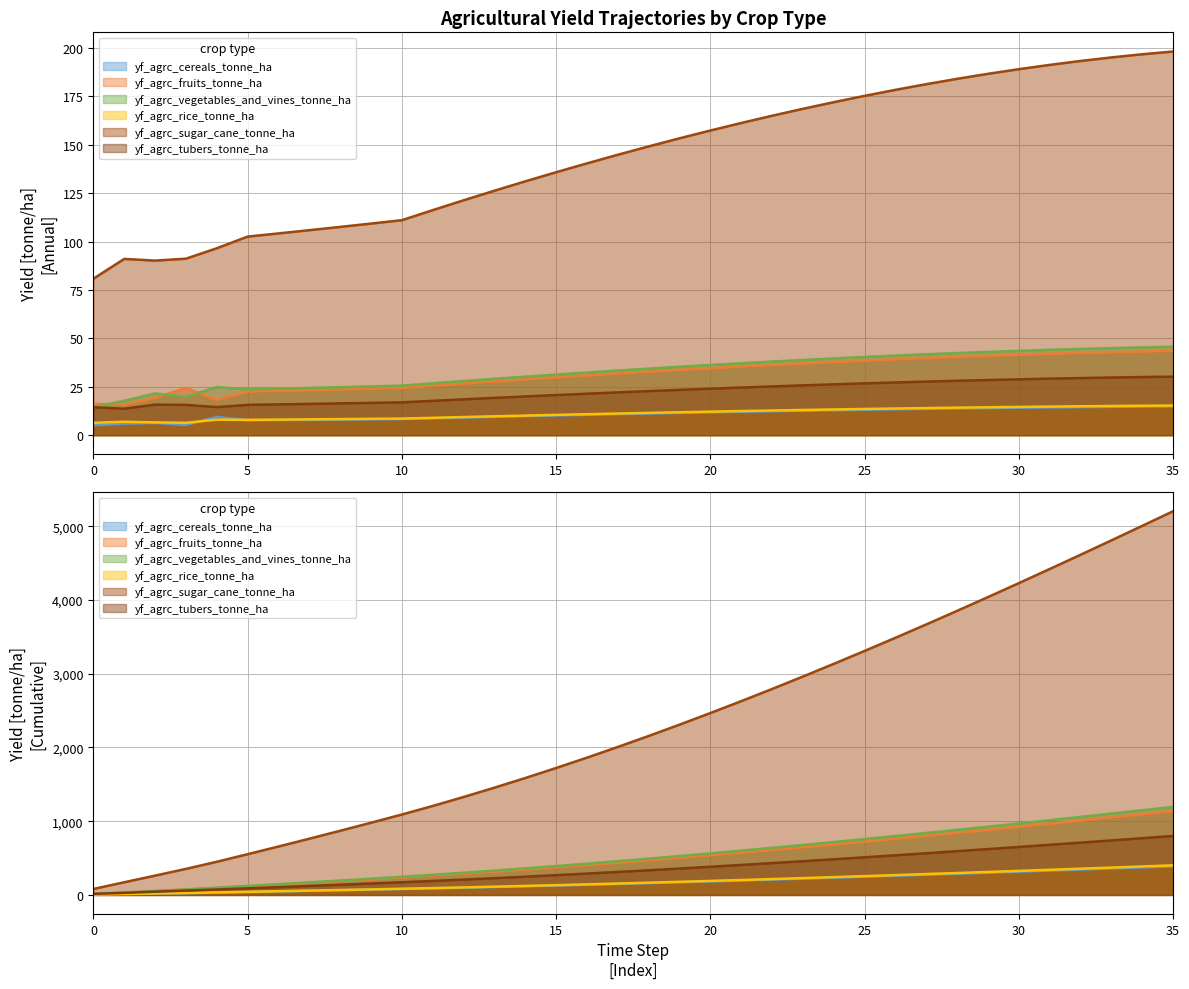

At how many categories does at least one series exceed 126?

23